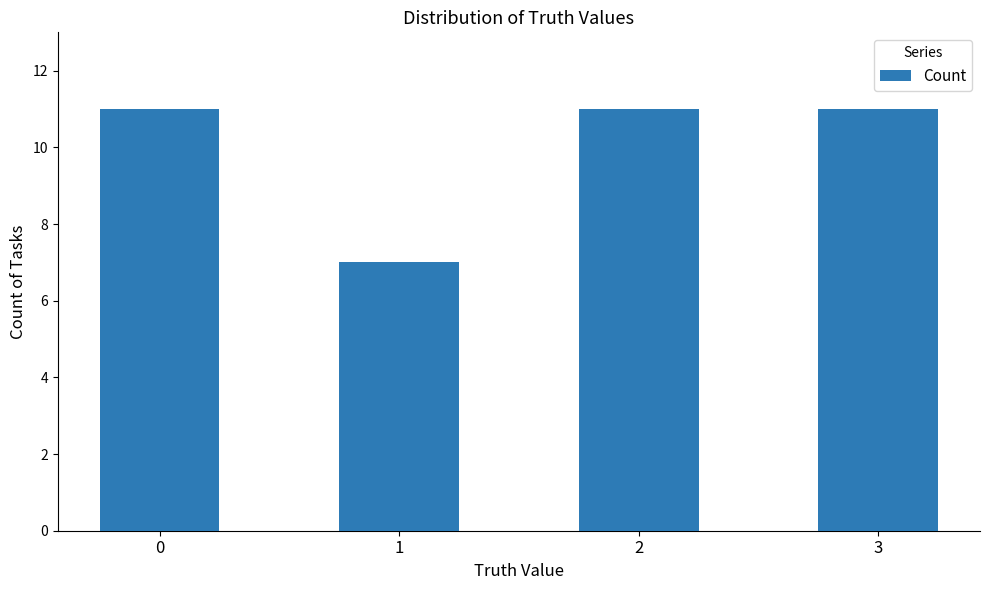

What is the sum of the values at 0 and 2?

22